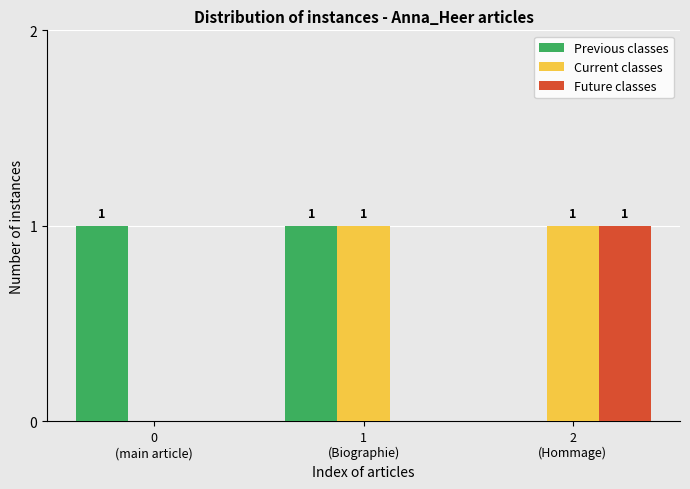

Reading left to right, what are all the values shown in this chart?

Previous classes: 0
(main article)=1	1
(Biographie)=1	2
(Hommage)=0
Current classes: 0
(main article)=0	1
(Biographie)=1	2
(Hommage)=1
Future classes: 0
(main article)=0	1
(Biographie)=0	2
(Hommage)=1